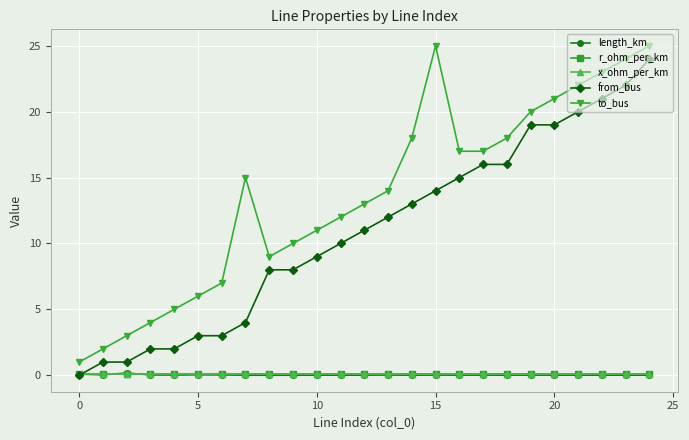

True or false: length_km and to_bus intersect in this chart.

False